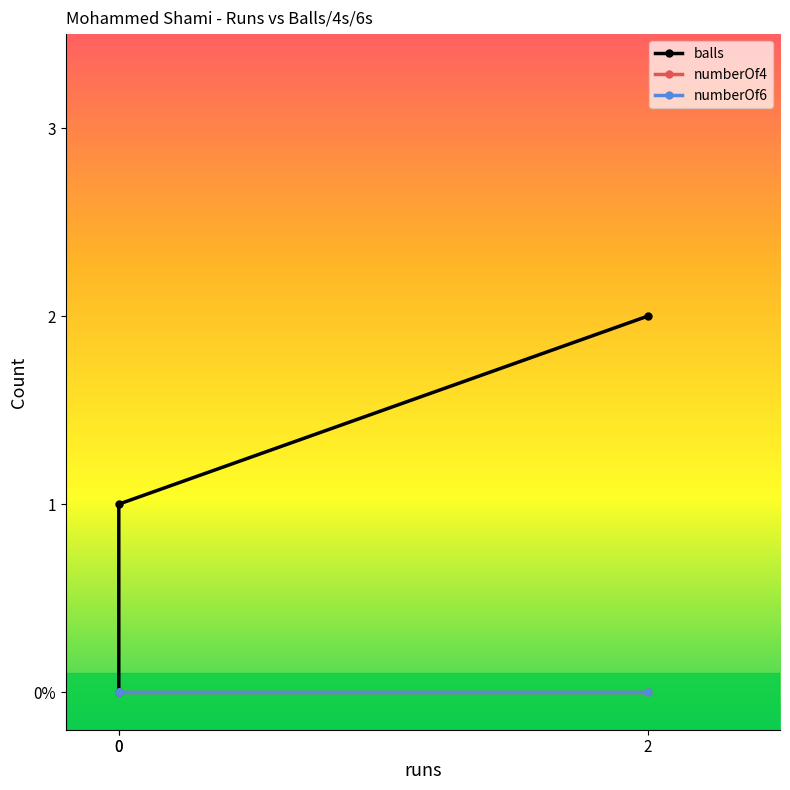

Between 0 and 2, which is larger?

2